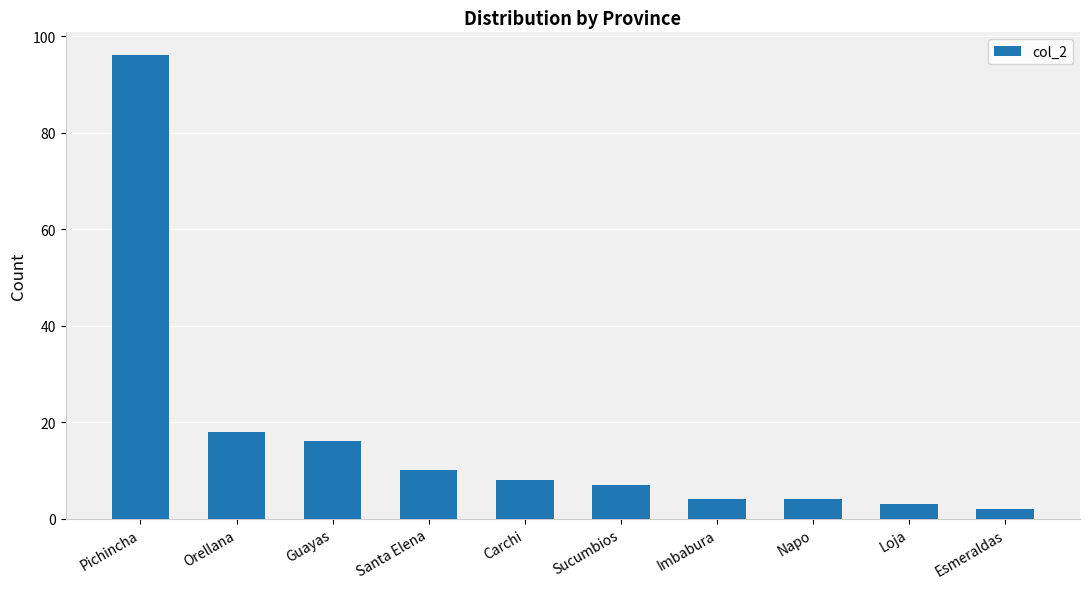

What position from the left is Imbabura?

7